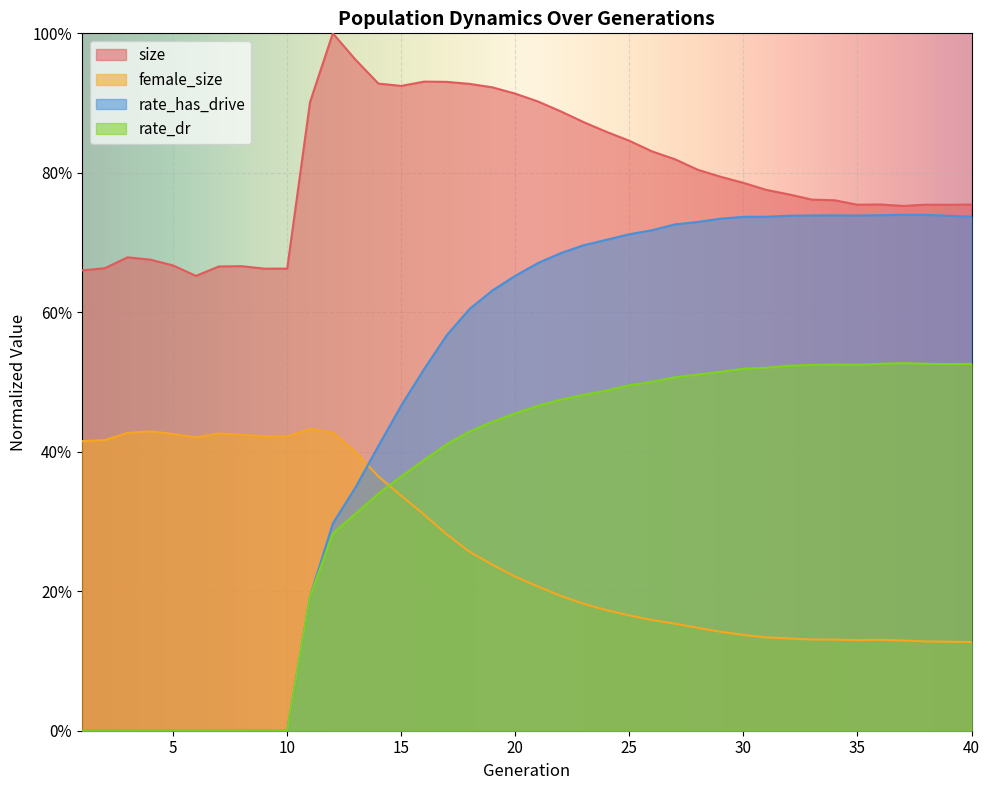

True or false: rate_dr has more than 0 points higher than both neighbors.

True